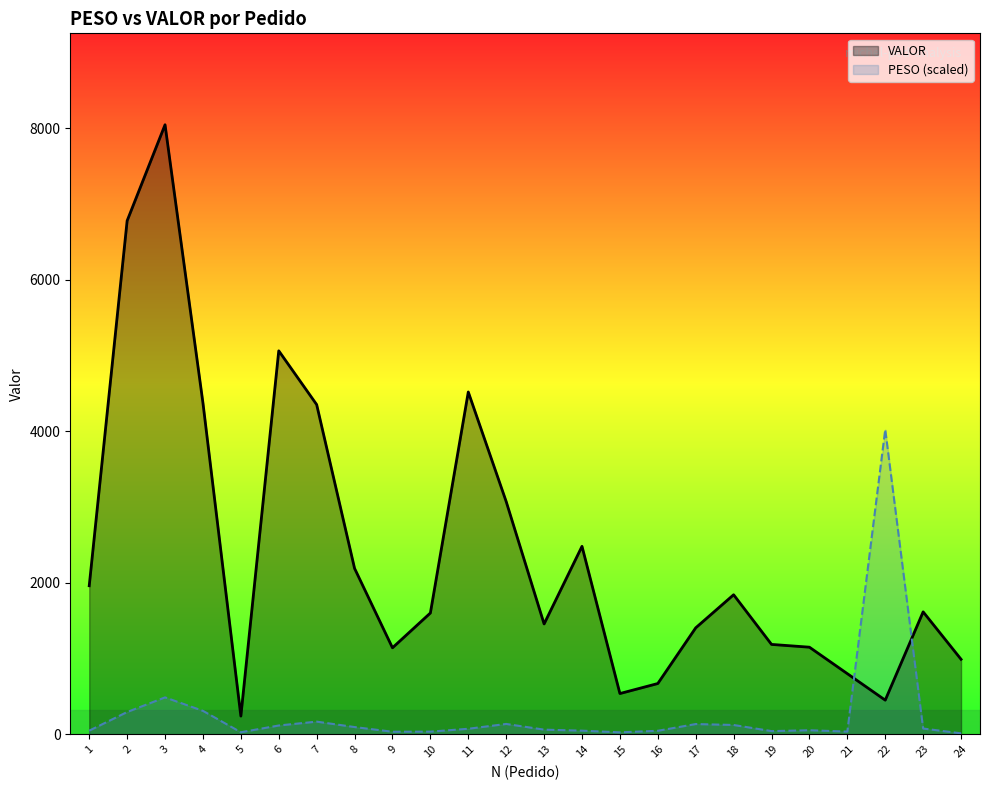

What is the lowest value of the VALOR series?

239.8